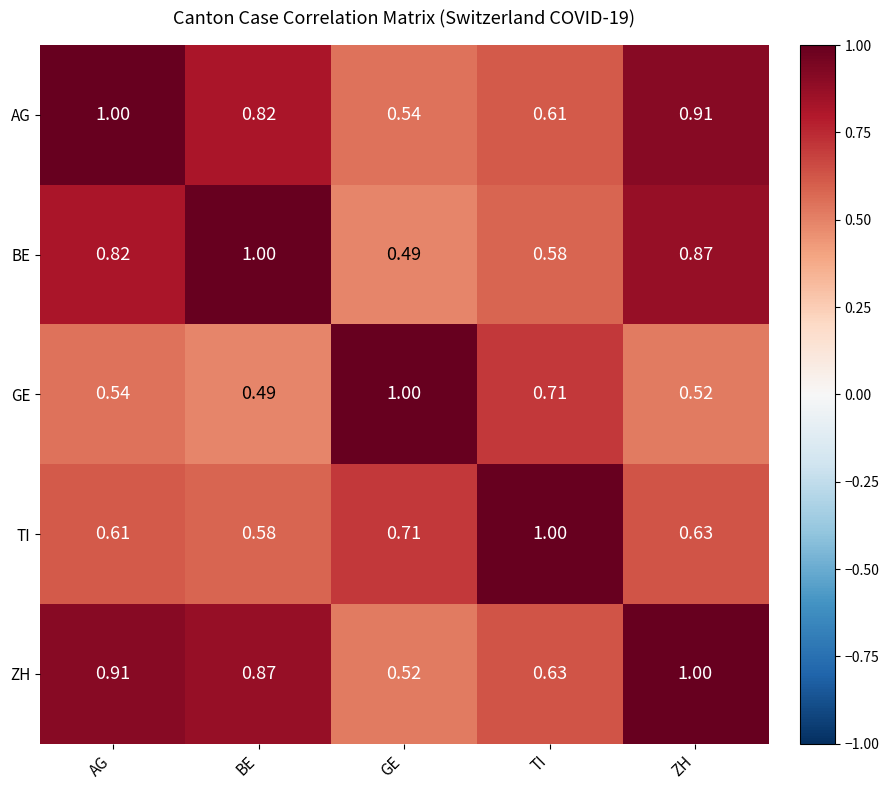

Rank the series at GE from lowest to highest value.

BE, ZH, AG, TI, GE